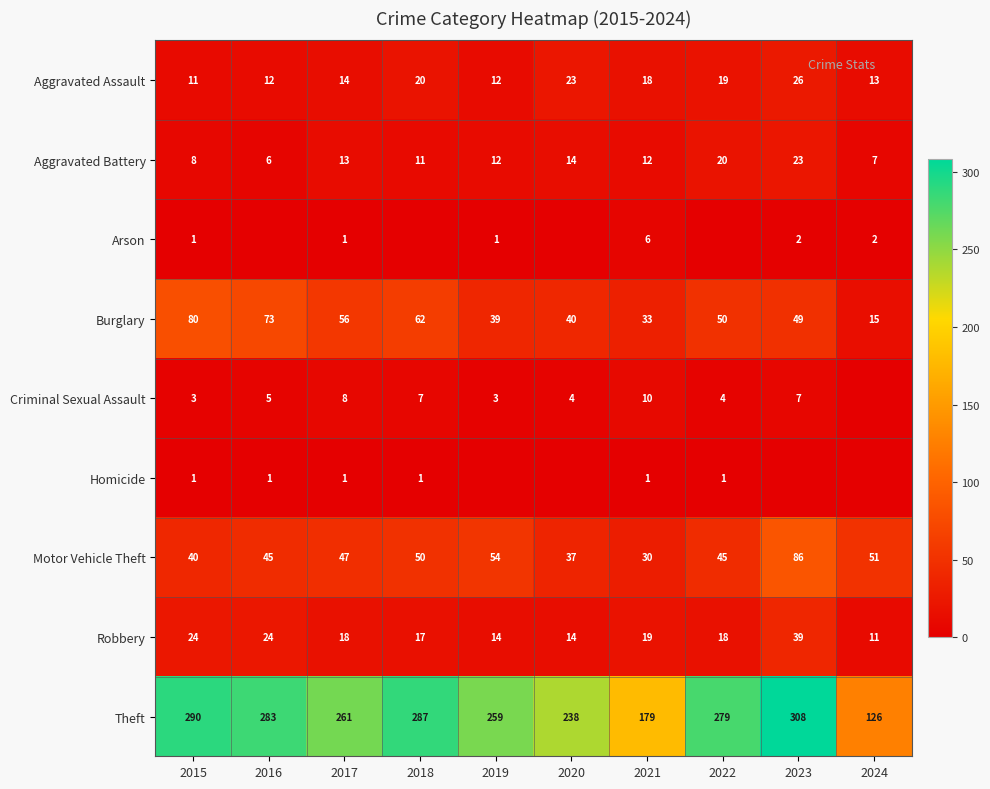

Read the Aggravated Battery value at 2018, to the nearest 10.

10